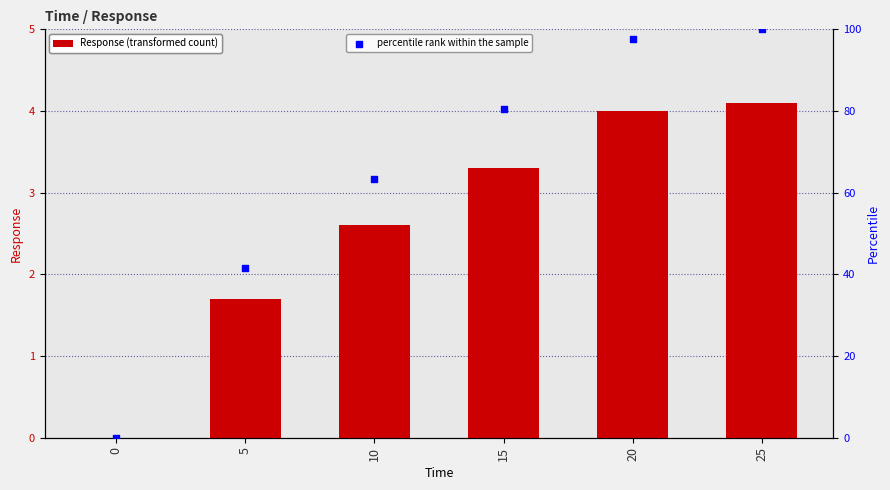

Which series reaches the minimum Y coordinate?

Response